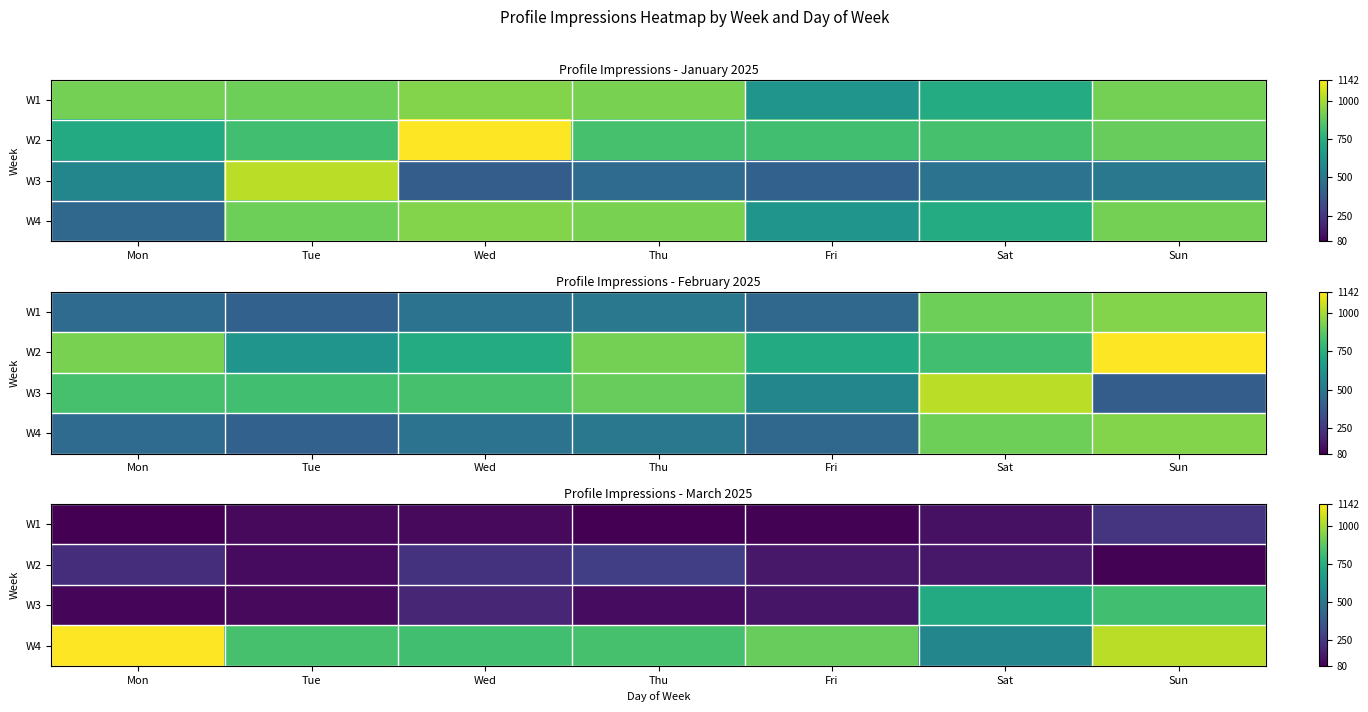

What is the difference between the second highest and minimum values in the W3 series?

628